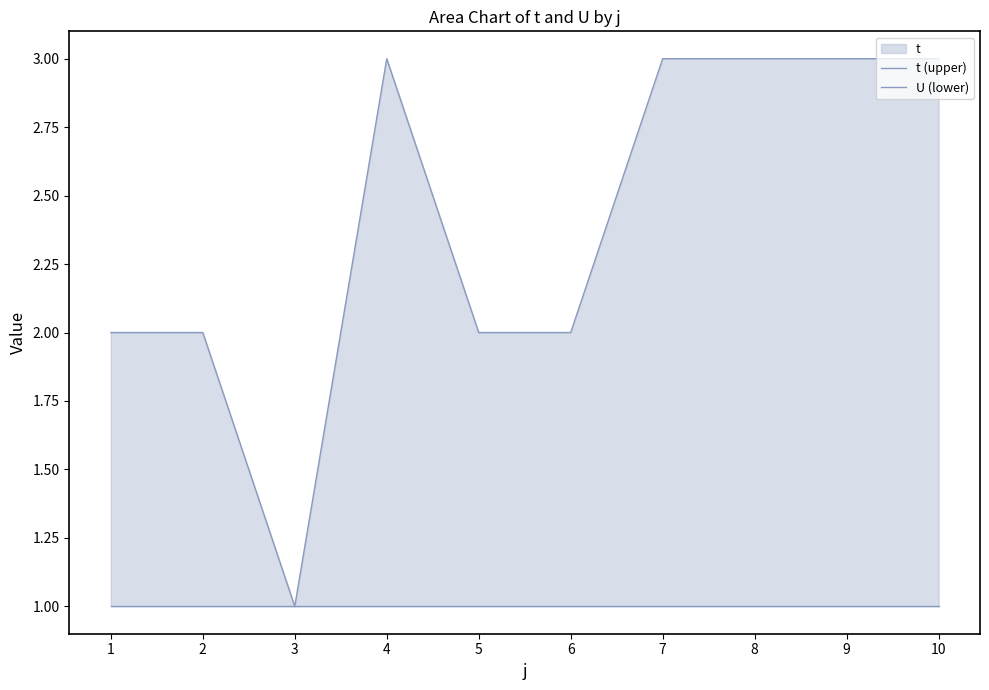

What is the sum of all t (upper) values?

24